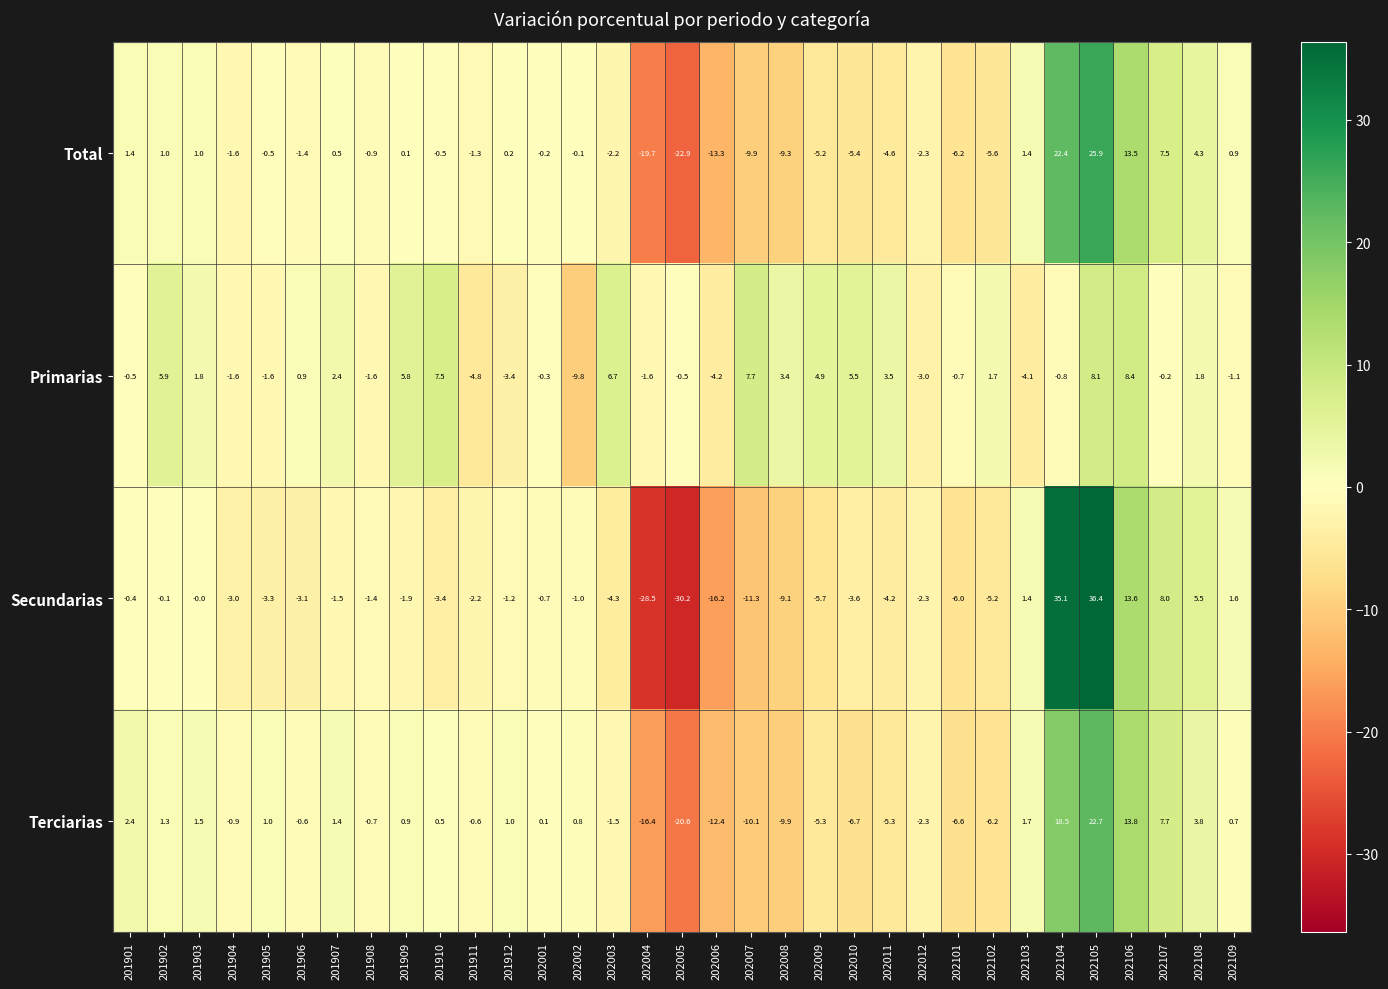

The value of Total at 202003 is -2.2. True or false?

True